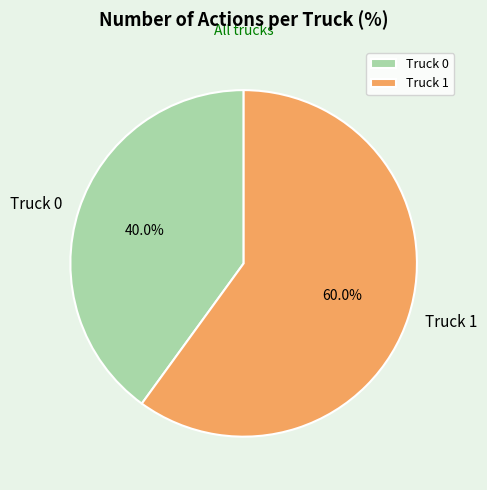

What is the ratio of the value at Truck 0 to the value at Truck 1?

0.7